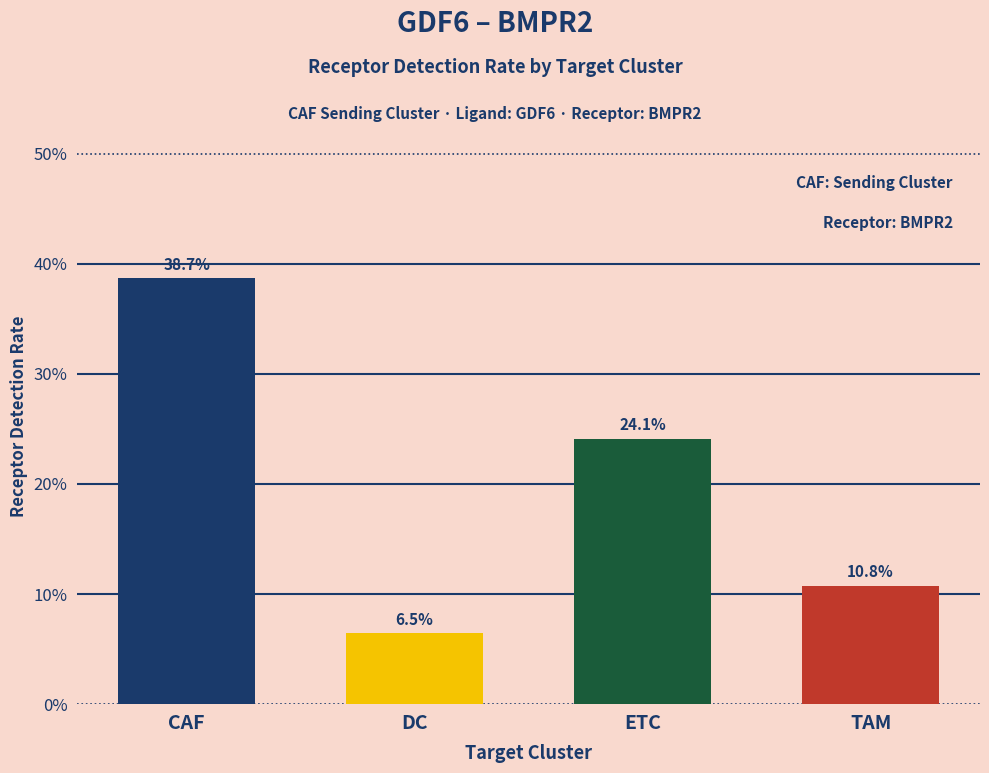

Rank the categories by value from highest to lowest.

CAF, ETC, TAM, DC